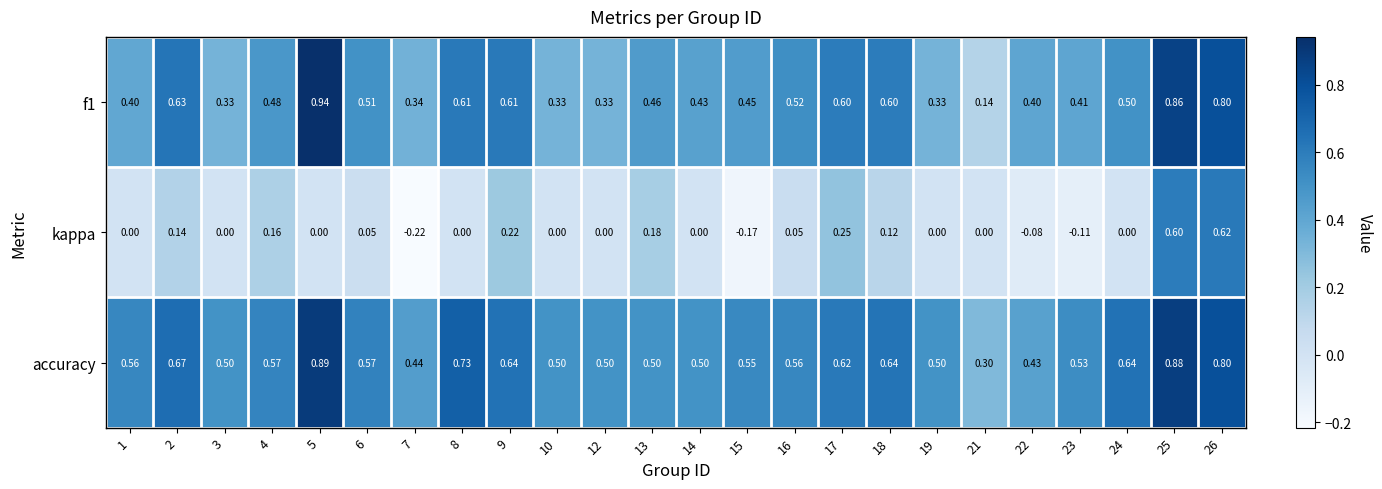

Between 4 and 14, which series saw the biggest shift?

kappa